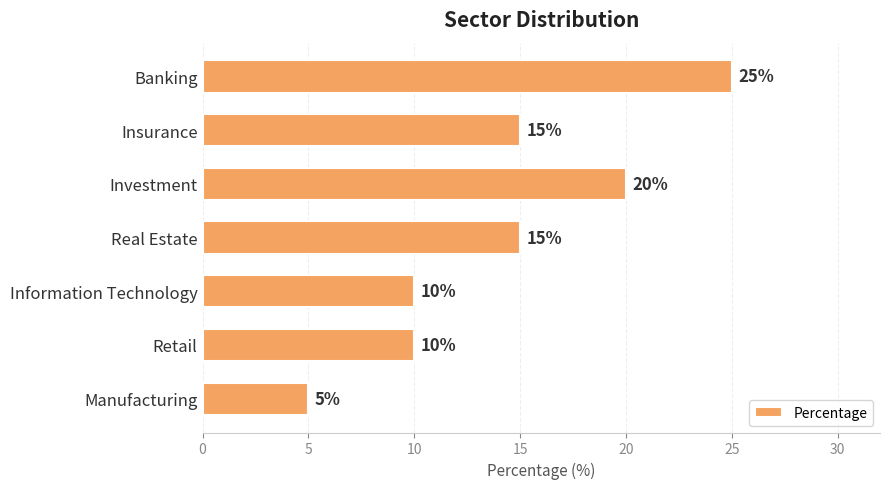

The chart shows a value of 24 at Insurance. True or false?

False